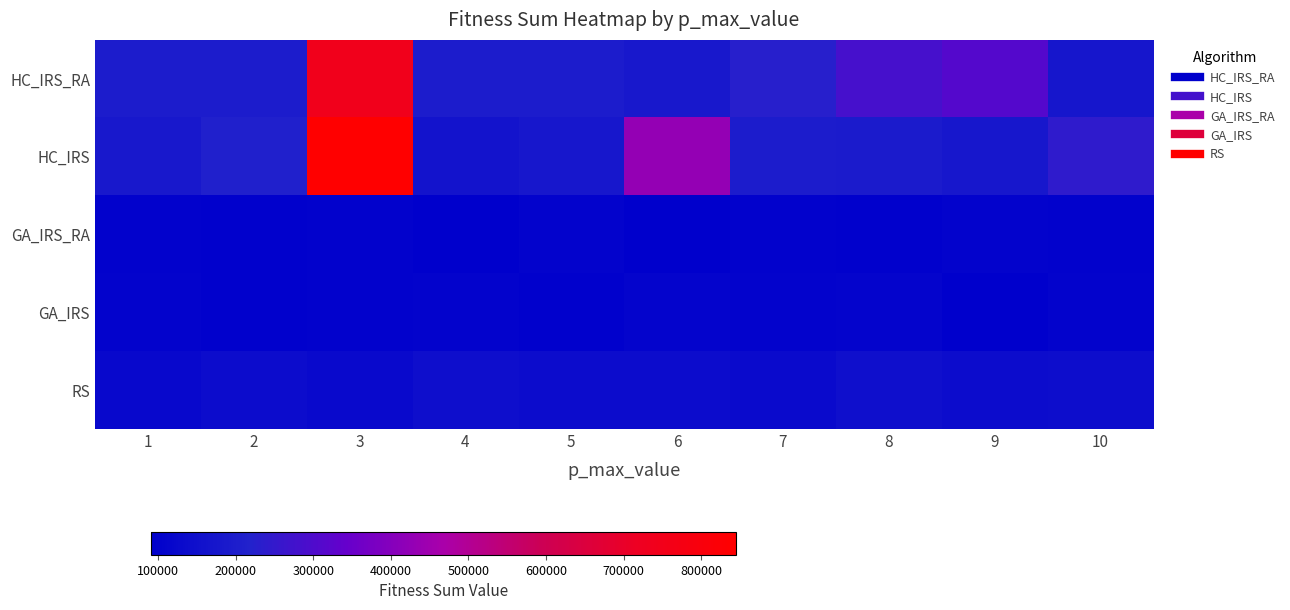

What is the spread (max minus min) of values at 3?

744364.2